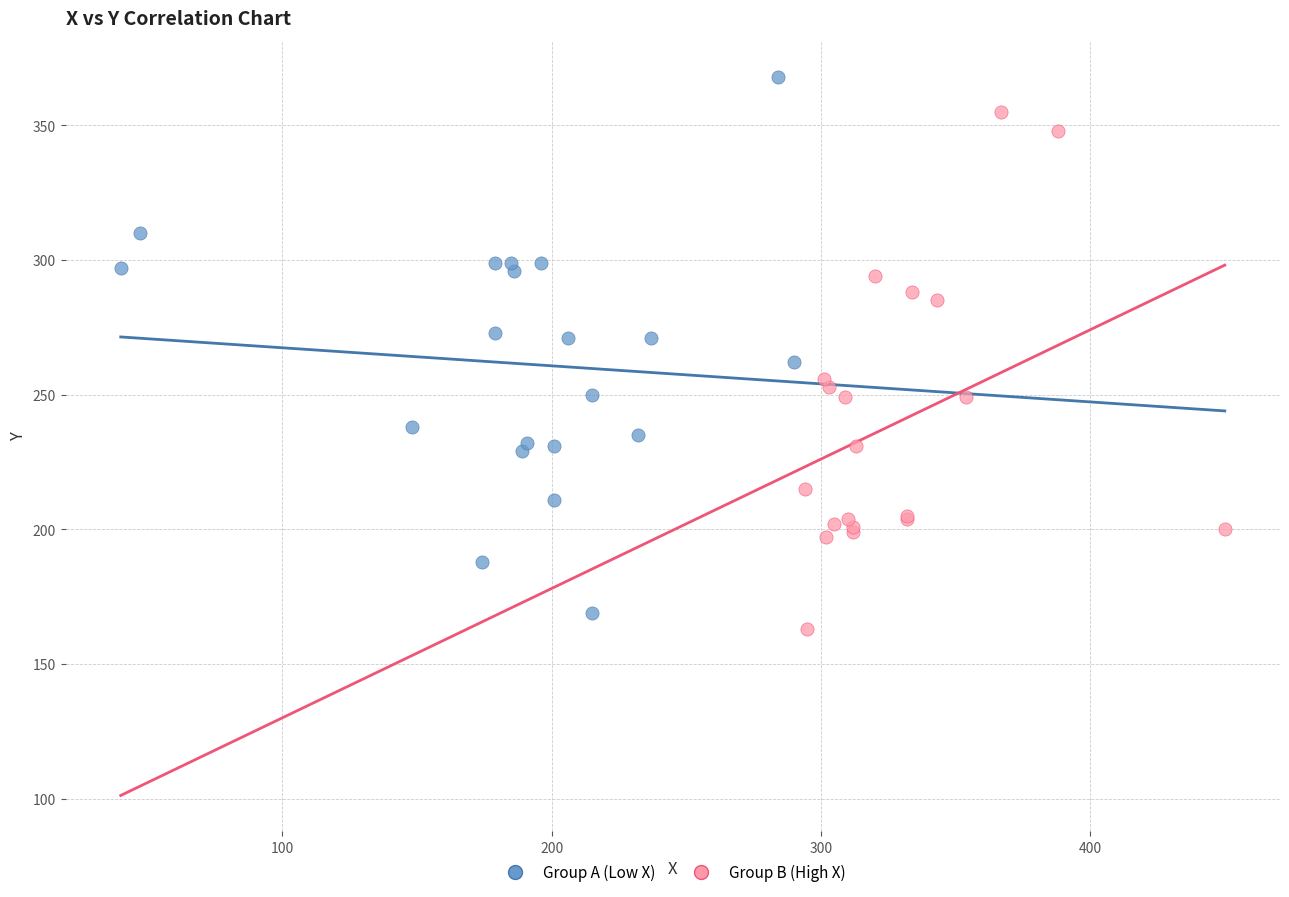

Which series contains the highest Y value?

Group A (Low X)